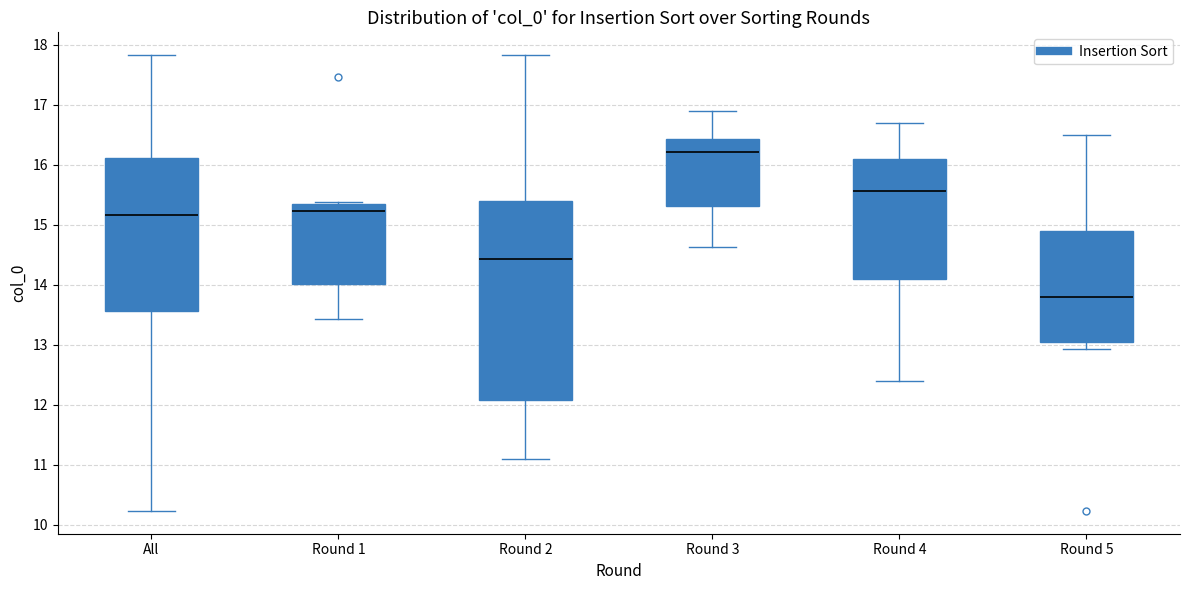

Reading left to right, read every box against the y-axis: the position of its median line, the range the box covers, and the ends of its whiskers. The values are not printed on the chart, so give them approximately, as read against the axis.

All: median 15.2, box 13.6 to 16.1, whiskers 10.2 to 17.8
Round 1: median 15.2, box 14.0 to 15.3, whiskers 13.4 to 15.4
Round 2: median 14.4, box 12.1 to 15.4, whiskers 11.1 to 17.8
Round 3: median 16.2, box 15.3 to 16.4, whiskers 14.6 to 16.9
Round 4: median 15.6, box 14.1 to 16.1, whiskers 12.4 to 16.7
Round 5: median 13.8, box 13.0 to 14.9, whiskers 12.9 to 16.5